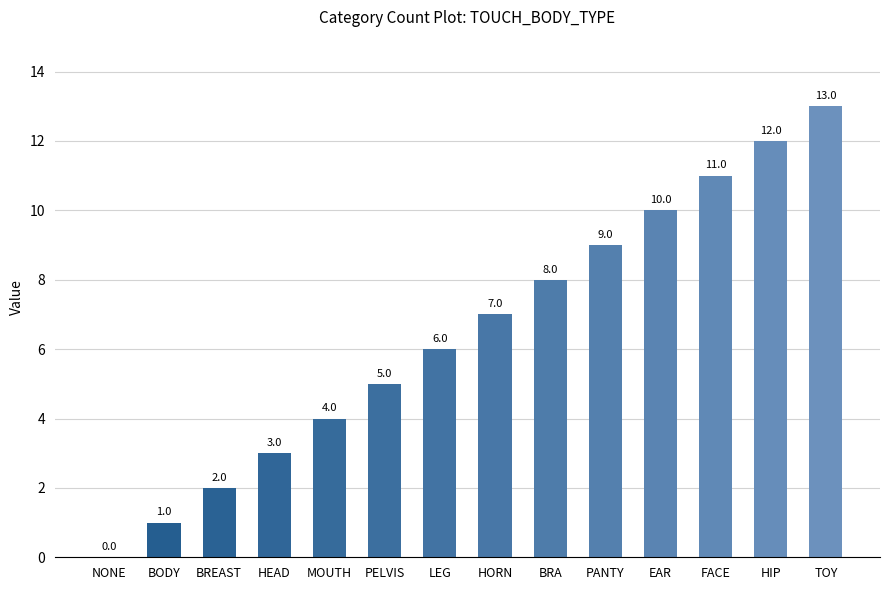

Between HIP and PELVIS, which is larger?

HIP